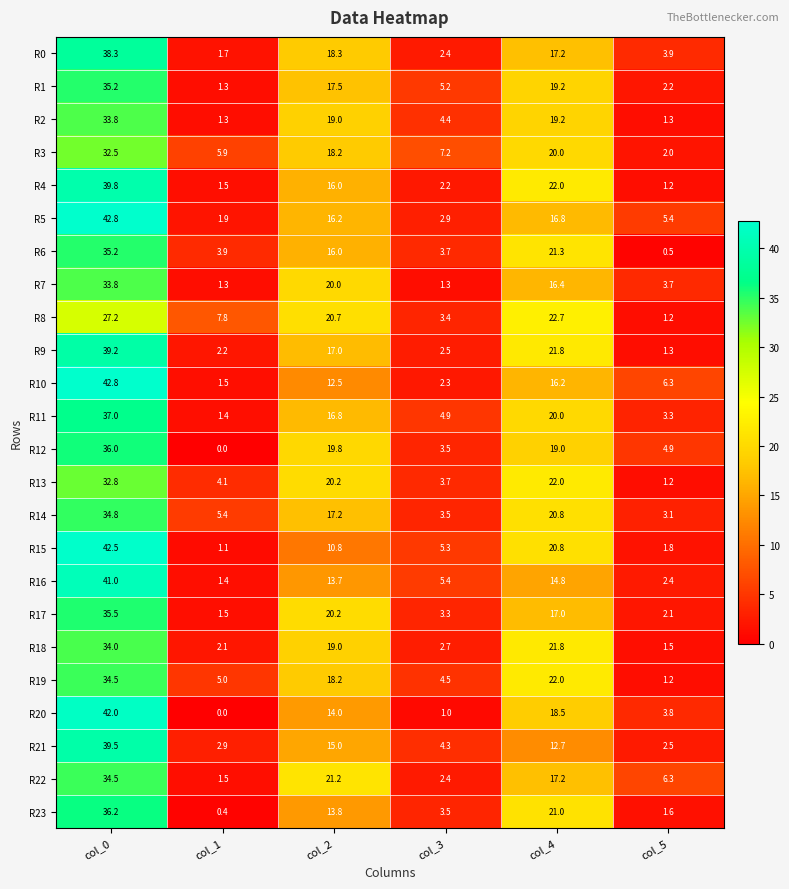

Which category has the lowest value in the R6 series?

col_5